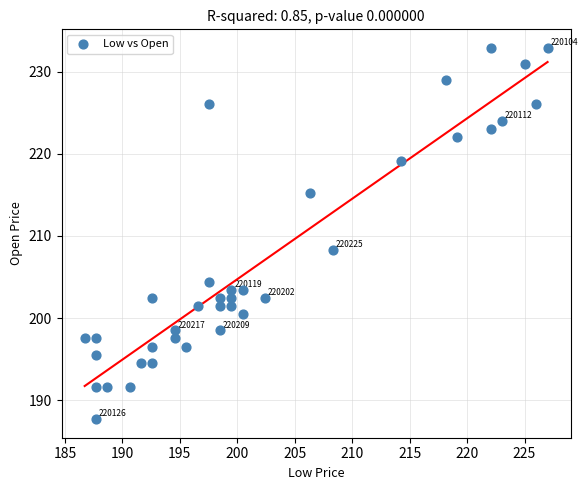

What is the range of Y values (max minus min)?

45.2